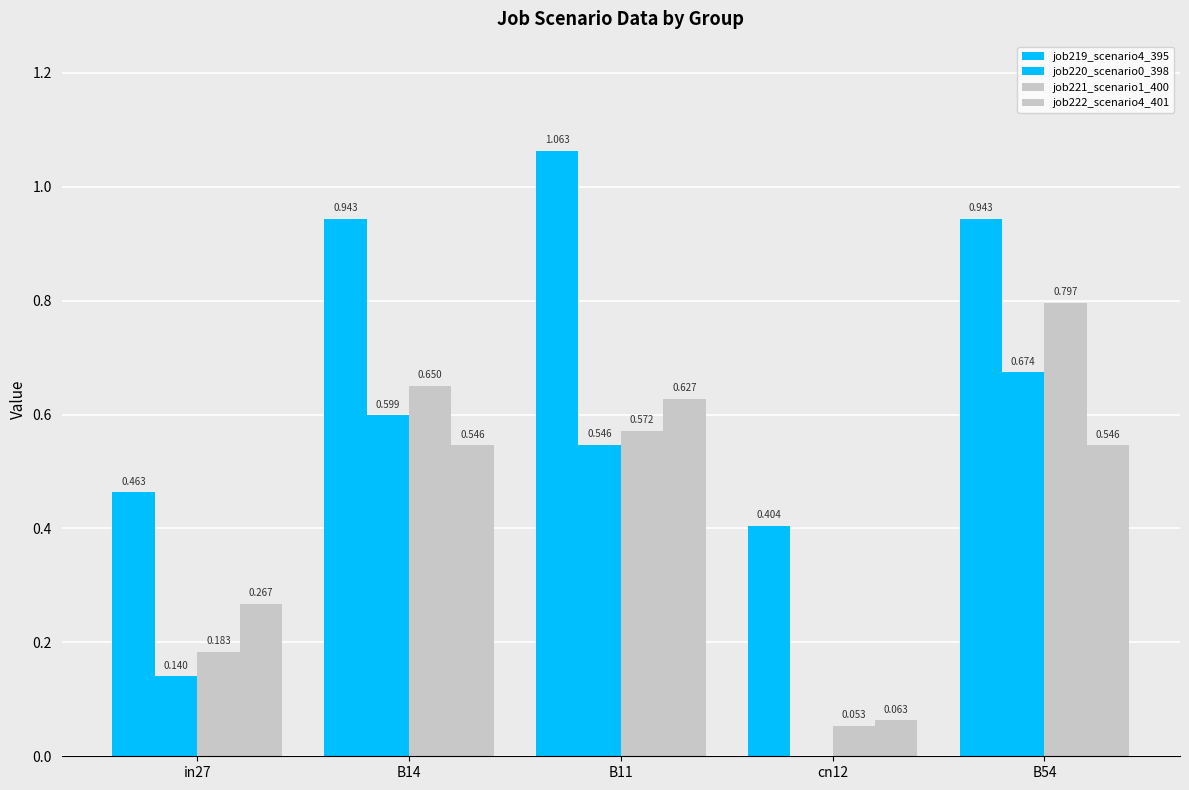

True or false: job222_scenario4_401 has a value of 0.6 at B11.

True